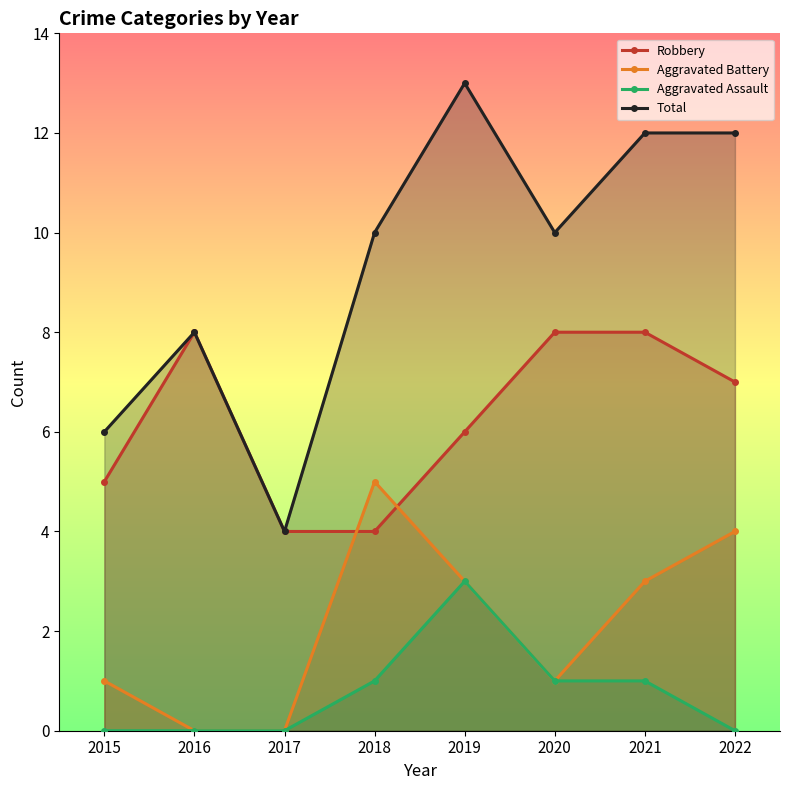

Between which two adjacent categories do Aggravated Battery and Robbery first intersect?

2017 and 2018